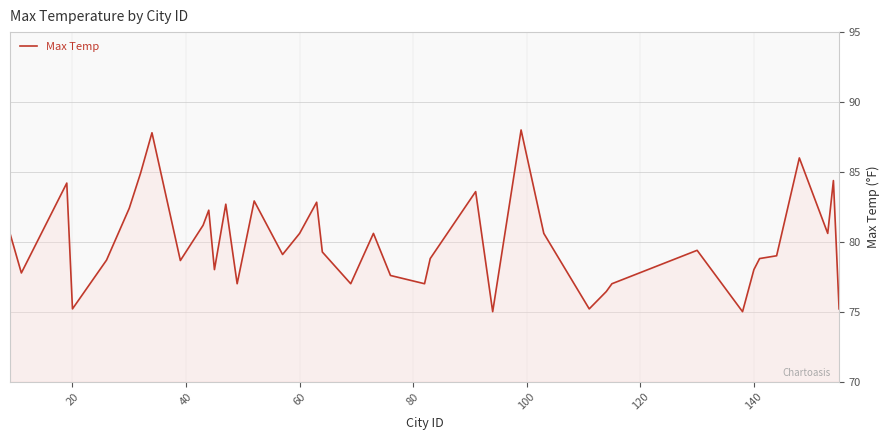

True or false: there are more than 0 points higher than both neighbors.

True